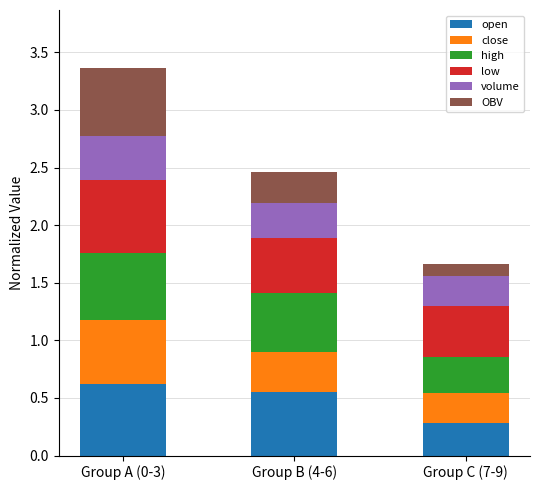

What is the total value across all series at Group B (4-6)?

2.5